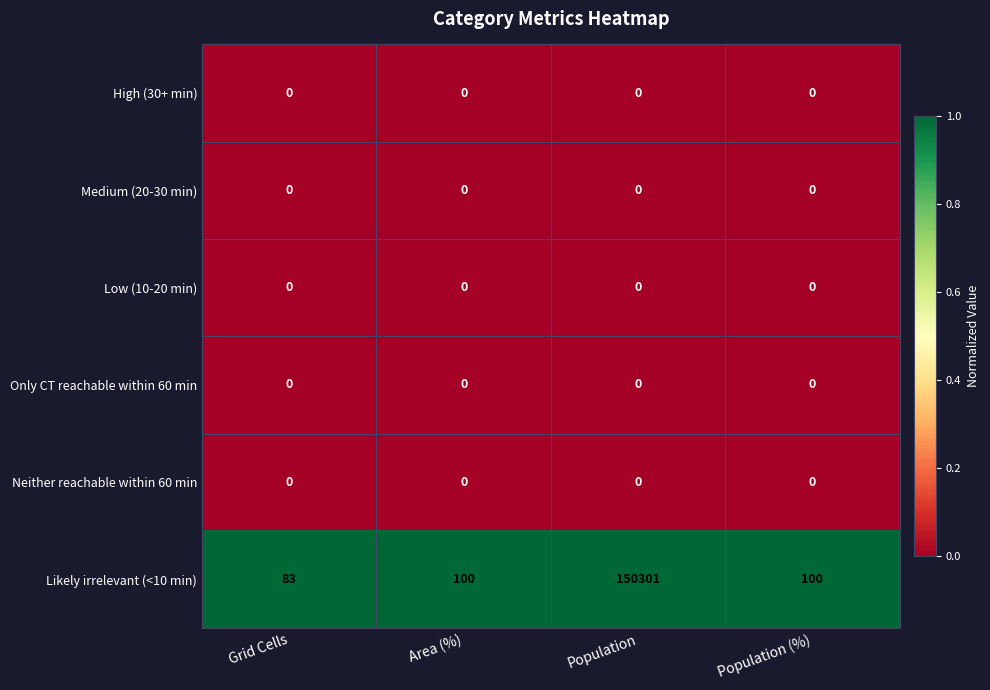

What is the spread (max minus min) of values at Area (%)?

100